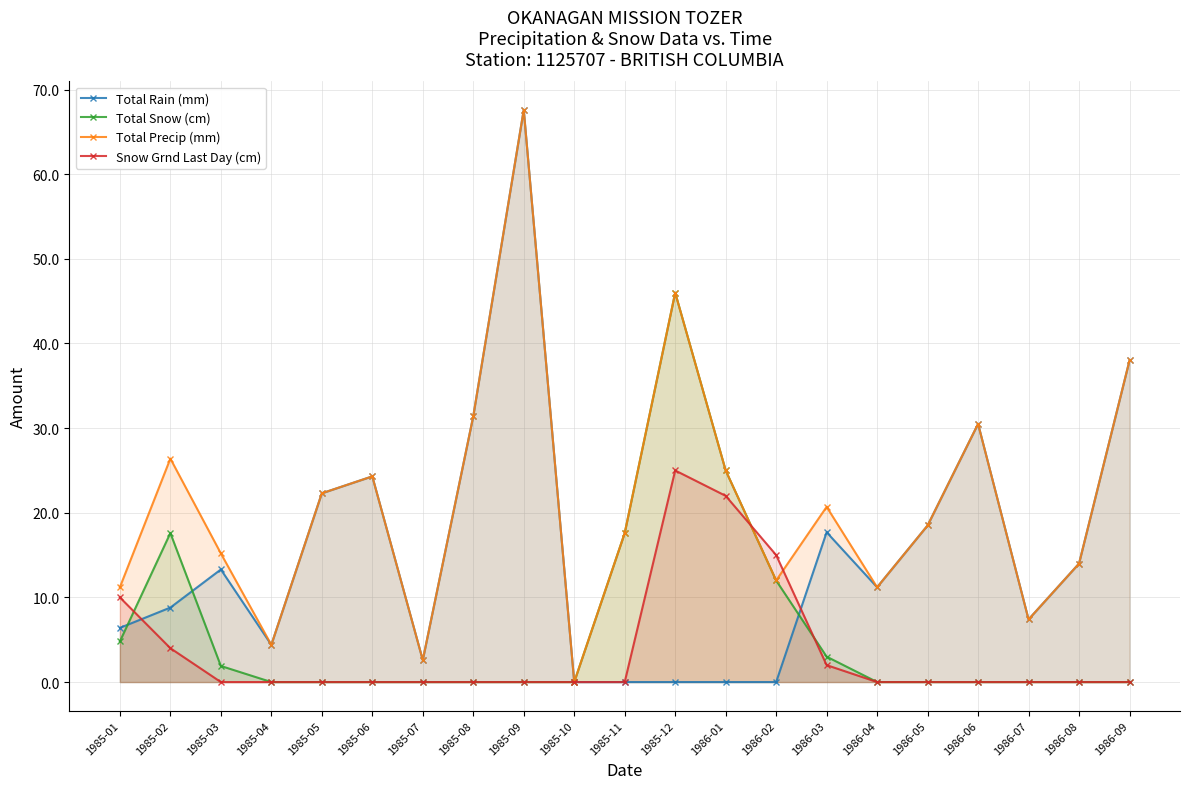

At which category is the sum across all series the highest?

1985-09